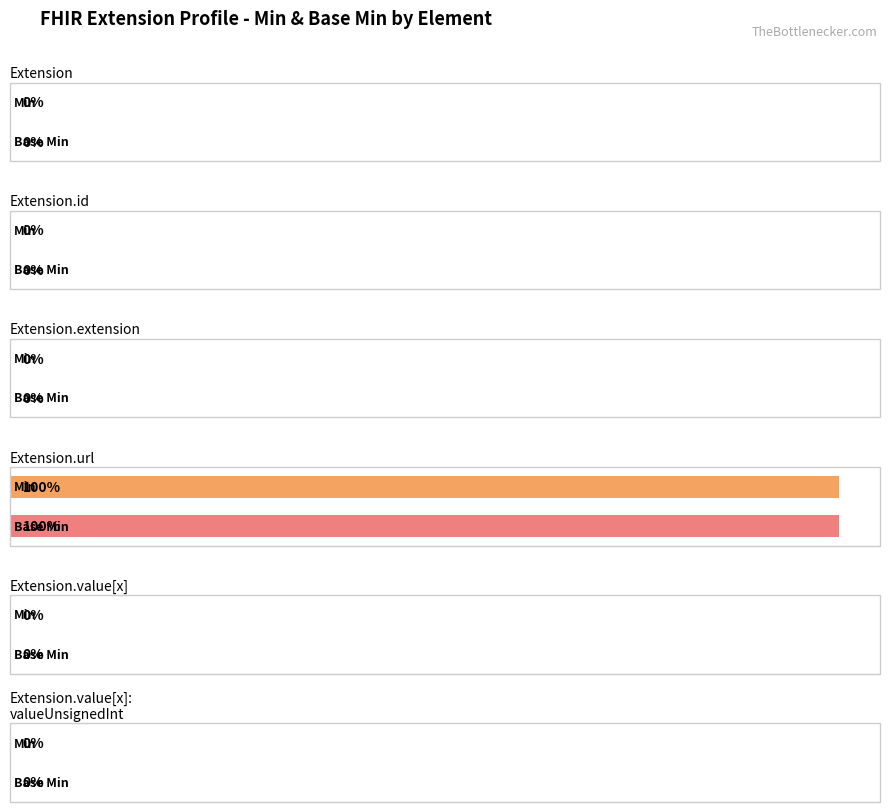

What is the difference between the maximum and second lowest values in the Base Min series?

1